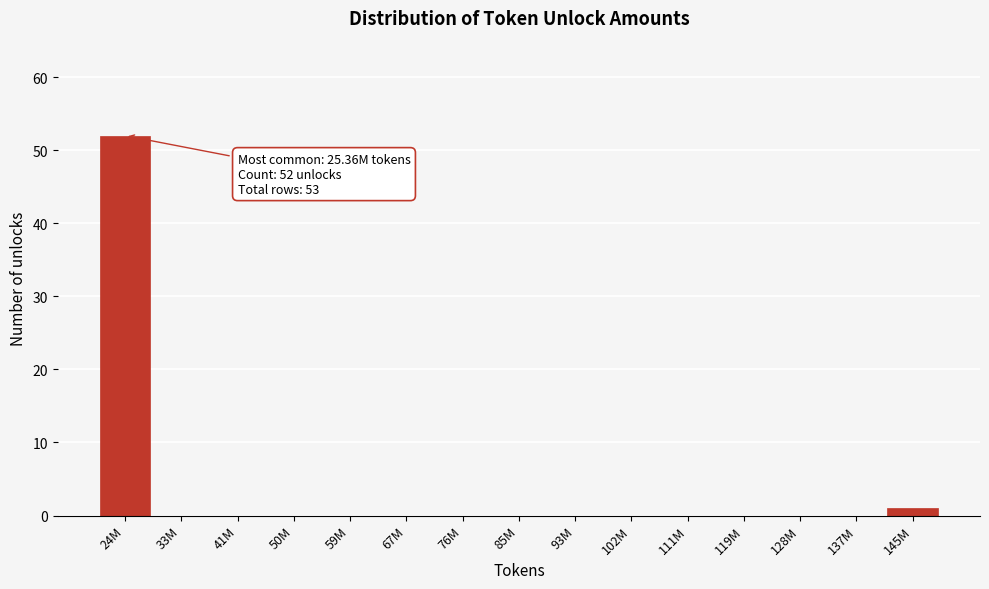

Reading right to left, extract all data points from this chart.

145M=1	137M=0	128M=0	119M=0	111M=0	102M=0	93M=0	85M=0	76M=0	67M=0	59M=0	50M=0	41M=0	33M=0	24M=52